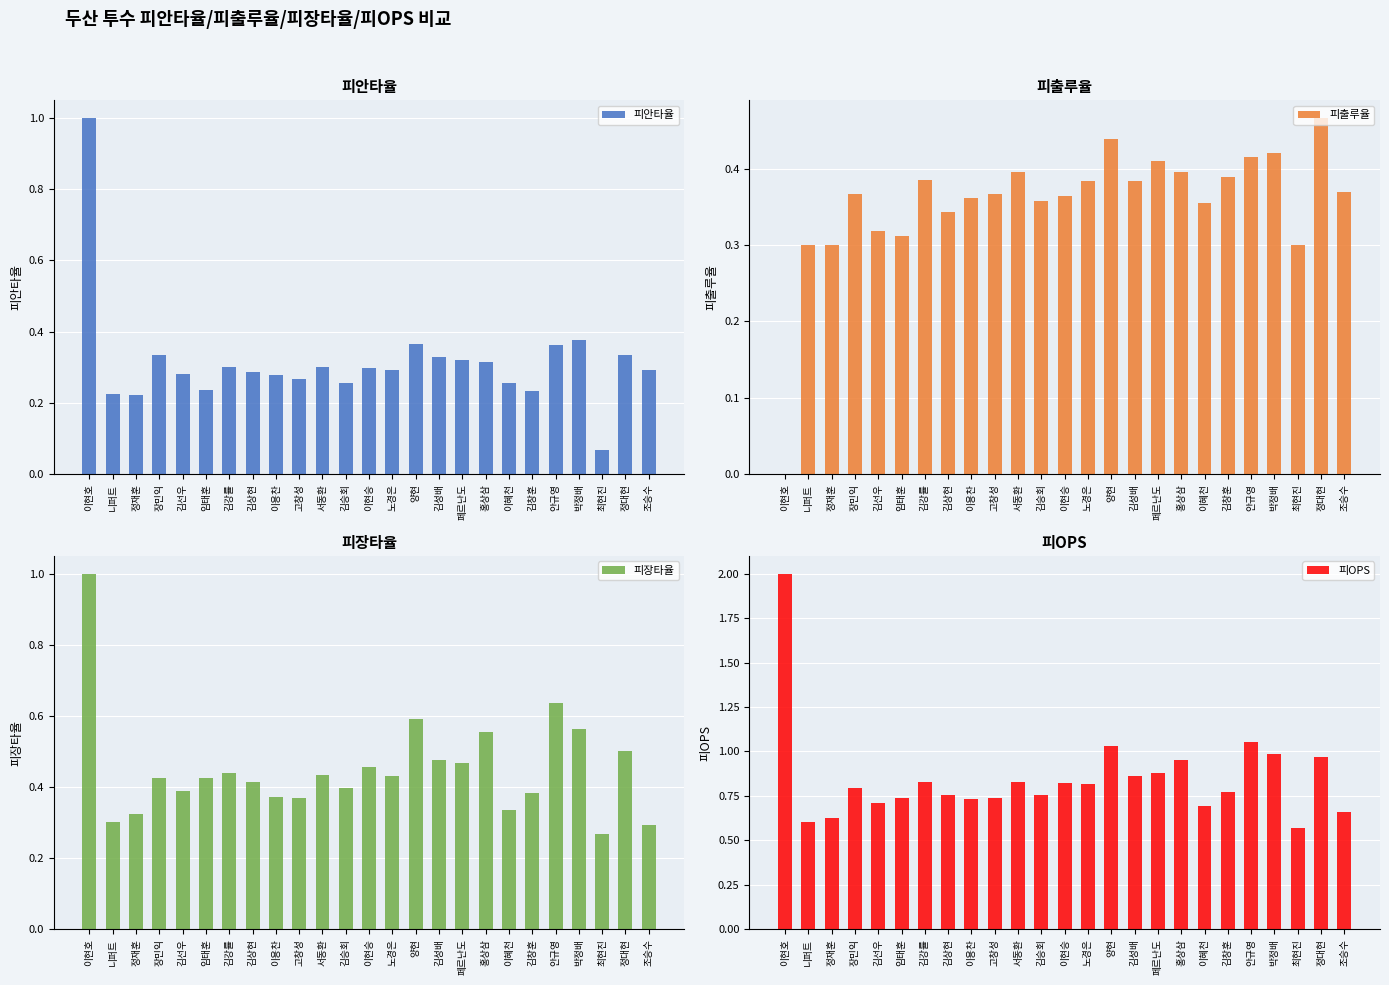

At which category is the sum across all series the highest?

이현호